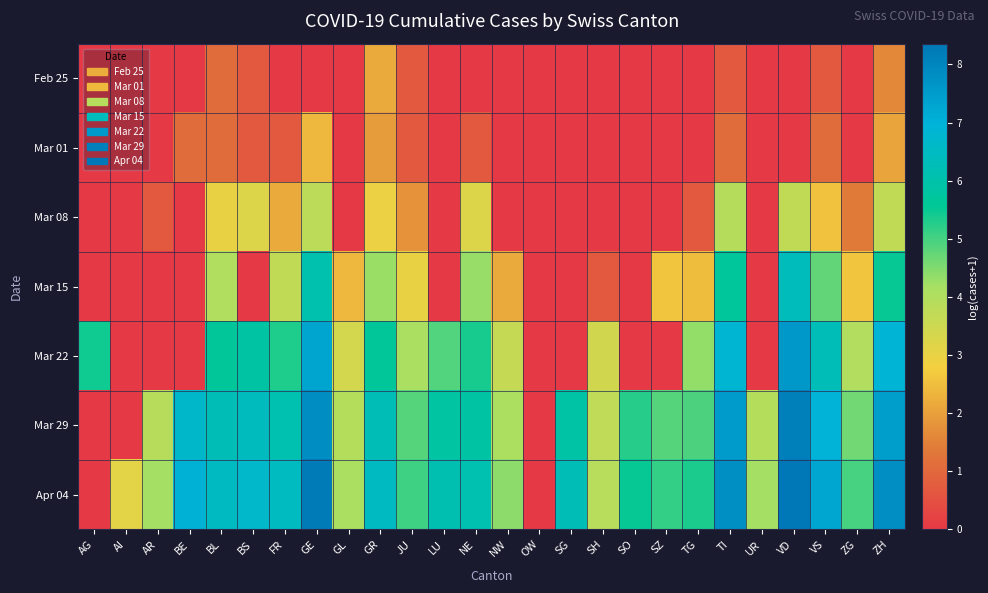

Which series has the largest range (max minus min)?

Apr 04